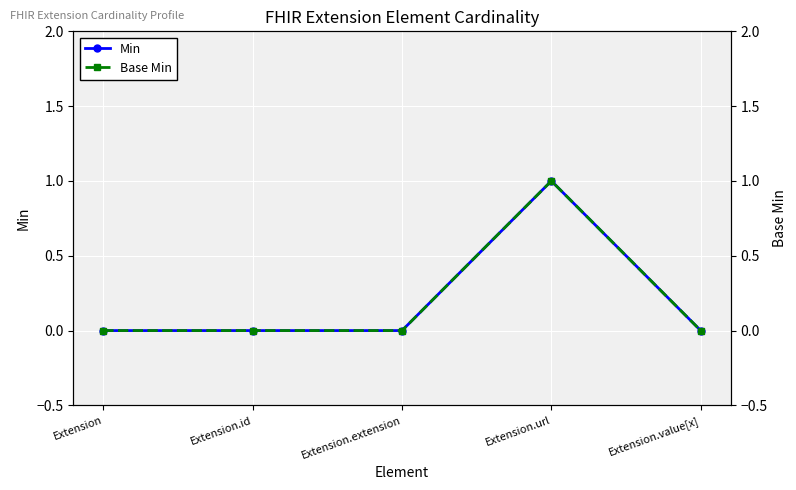

Where is the first local maximum for Min?

Extension.url